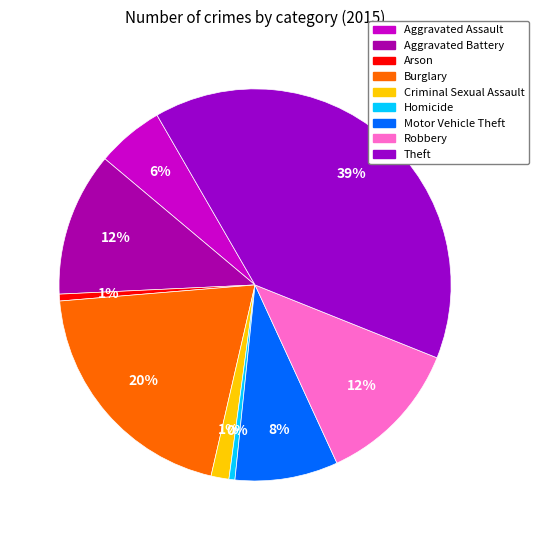

Which slice is the largest?

Theft